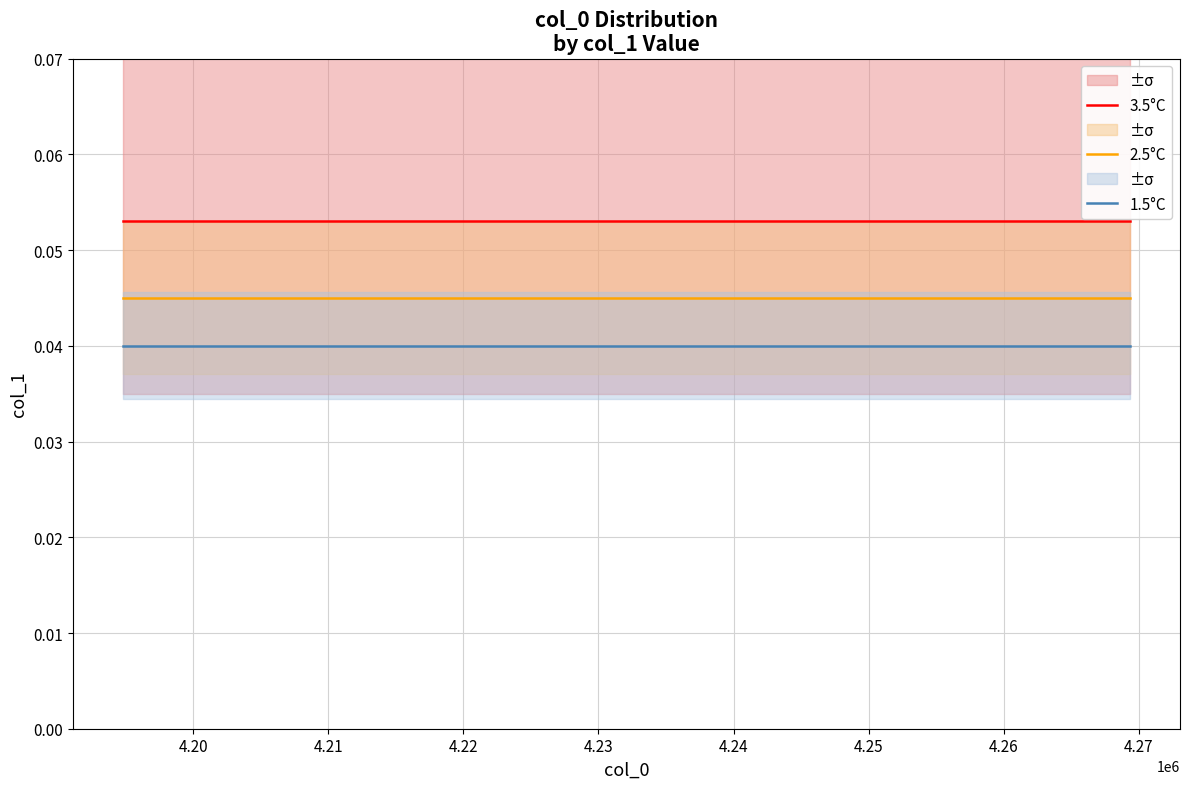

Reading left to right, list all the values displayed in this chart.

3.5°C: 0.1	0.1	0.1	0.1	0.1	0.1	0.1	0.1	0.1	0.1	0.1	0.1	0.1	0.1	0.1	0.1	0.1	0.1	0.1	0.1	0.1	0.1	0.1	0.1
2.5°C: 0.0	0.0	0.0	0.0	0.0	0.0	0.0	0.0	0.0	0.0	0.0	0.0	0.0	0.0	0.0	0.0	0.0	0.0	0.0	0.0	0.0	0.0	0.0	0.0
1.5°C: 0.0	0.0	0.0	0.0	0.0	0.0	0.0	0.0	0.0	0.0	0.0	0.0	0.0	0.0	0.0	0.0	0.0	0.0	0.0	0.0	0.0	0.0	0.0	0.0